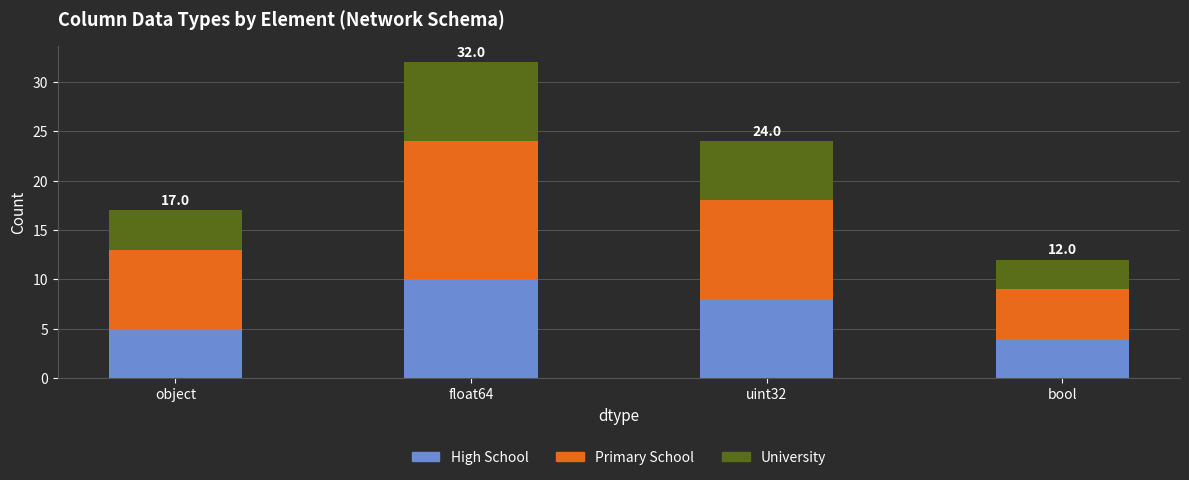

What is the total value across all series at float64?

32